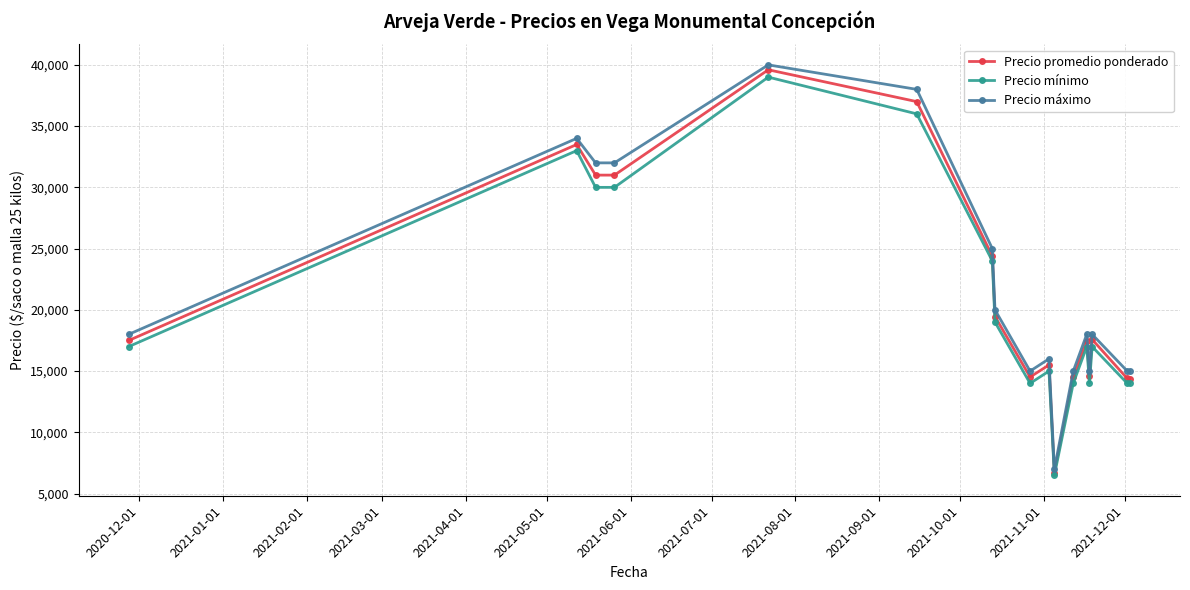

At how many categories does at least one series exceed 36882?

2